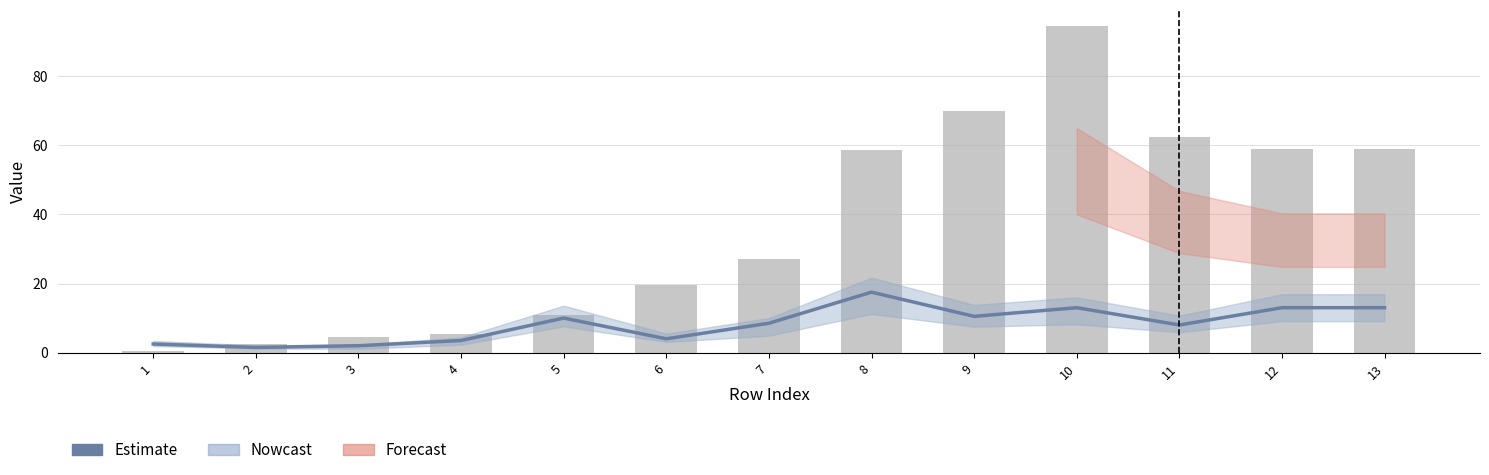

What is the value of the Daily values bar at the 7th from the left?

27.0